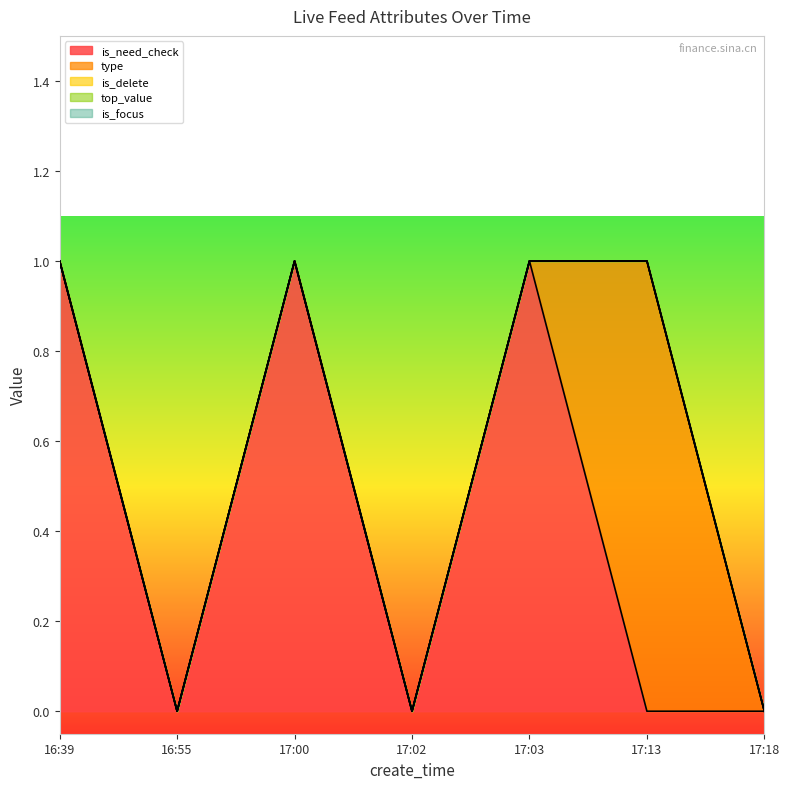

At which label is type closest to 0?

16:39